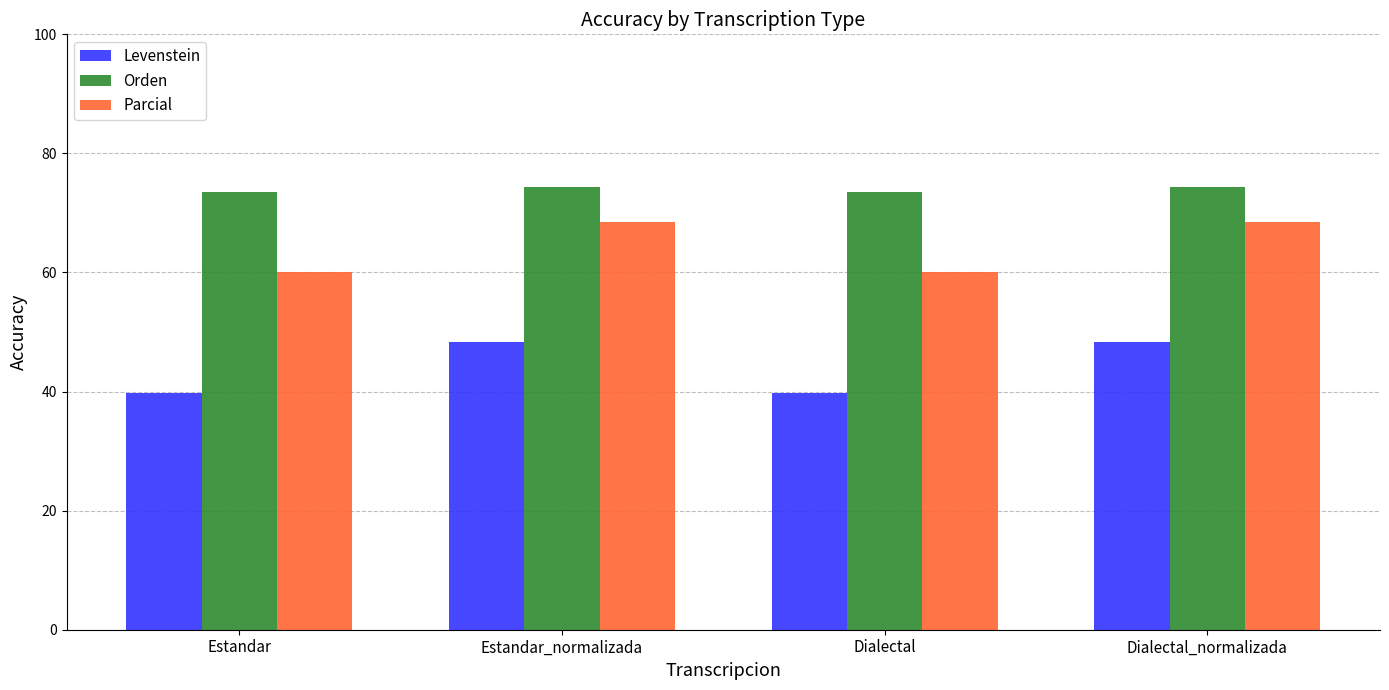

What is the value of the Levenstein bar at the 1st from the left?

39.8